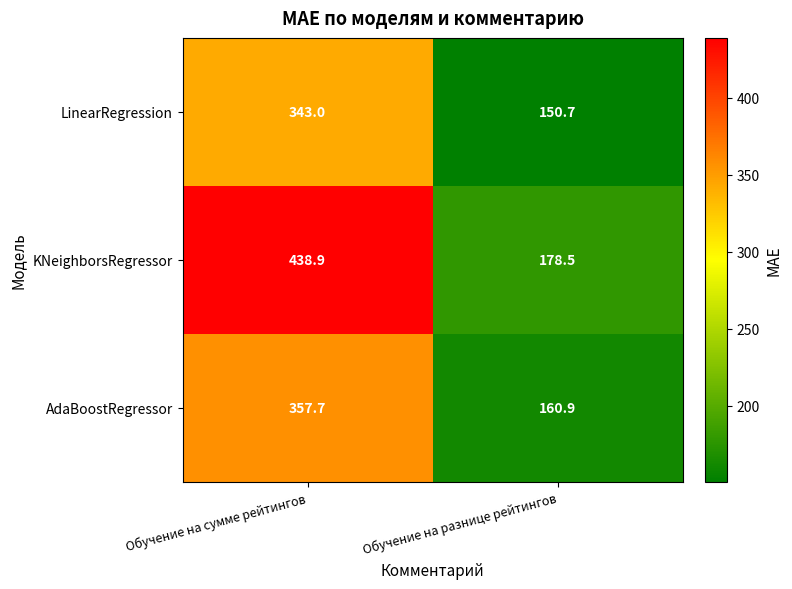

Rank the series by their maximum value, from highest to lowest.

KNeighborsRegressor, AdaBoostRegressor, LinearRegression